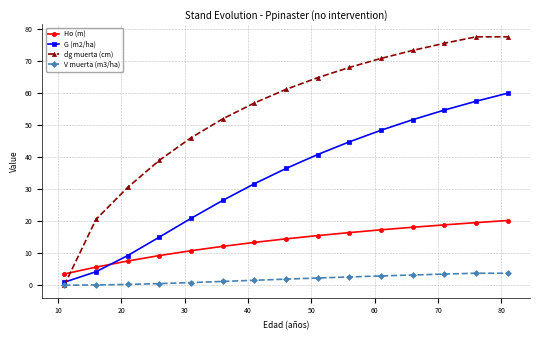

After their last crossing, which series has the higher values: G (m2/ha) or Ho (m)?

G (m2/ha)